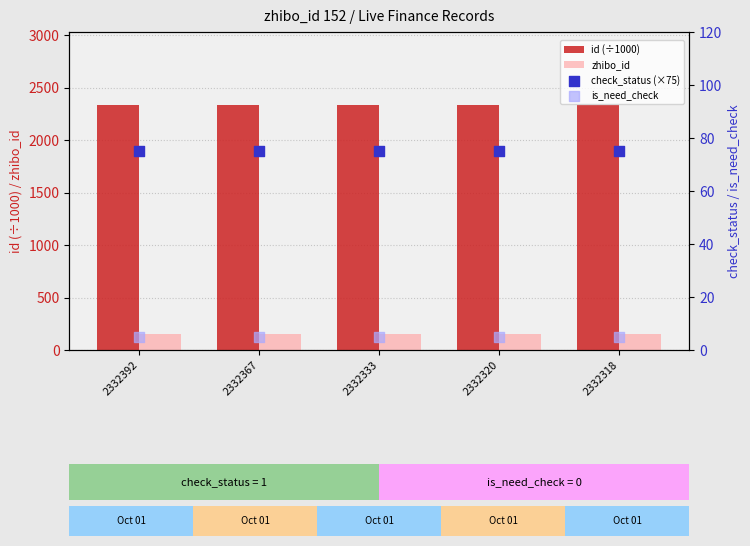

At which category is the sum across all series the highest?

2332392